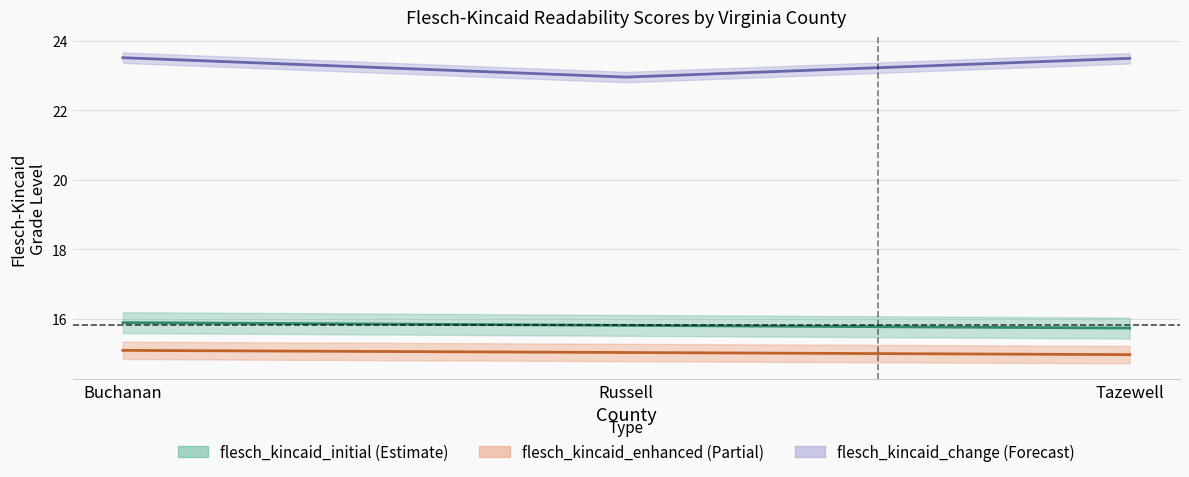

What are all the series names shown in the legend?

flesch_kincaid_initial, flesch_kincaid_enhanced, flesch_kincaid_change